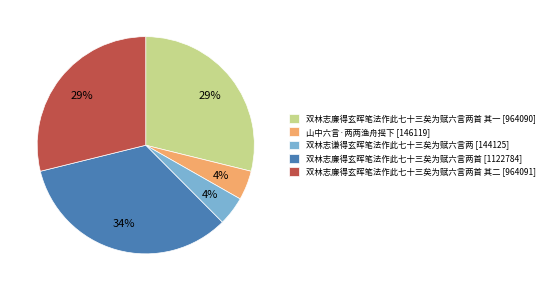

What percentage is the 双林志廉得玄晖笔法作此七十三矣为赋六言两首 其一 [964090] slice, to the nearest percent?

29%